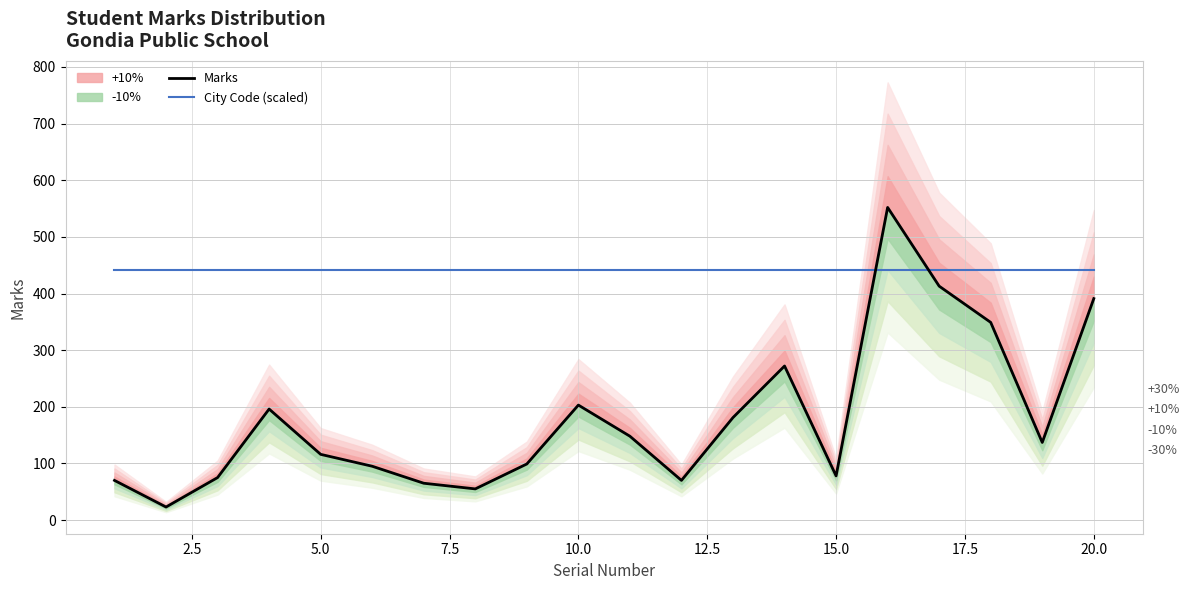

Which series has the largest total across all categories?

City Code (scaled)